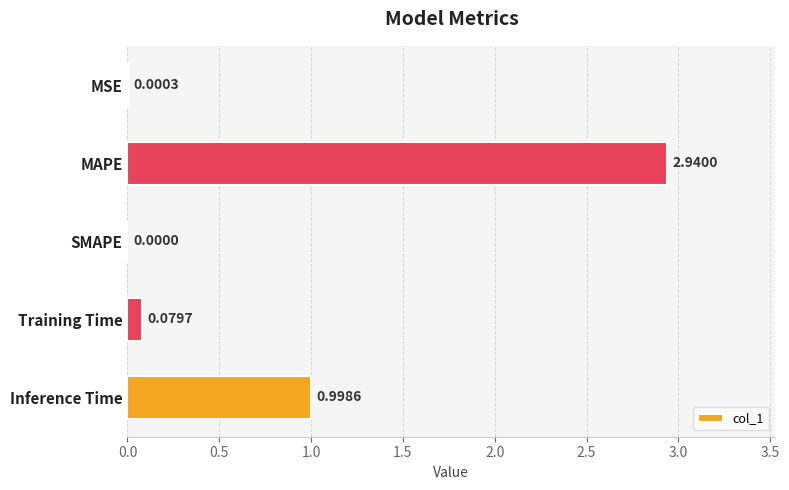

Between Inference Time and MSE, which is larger?

Inference Time